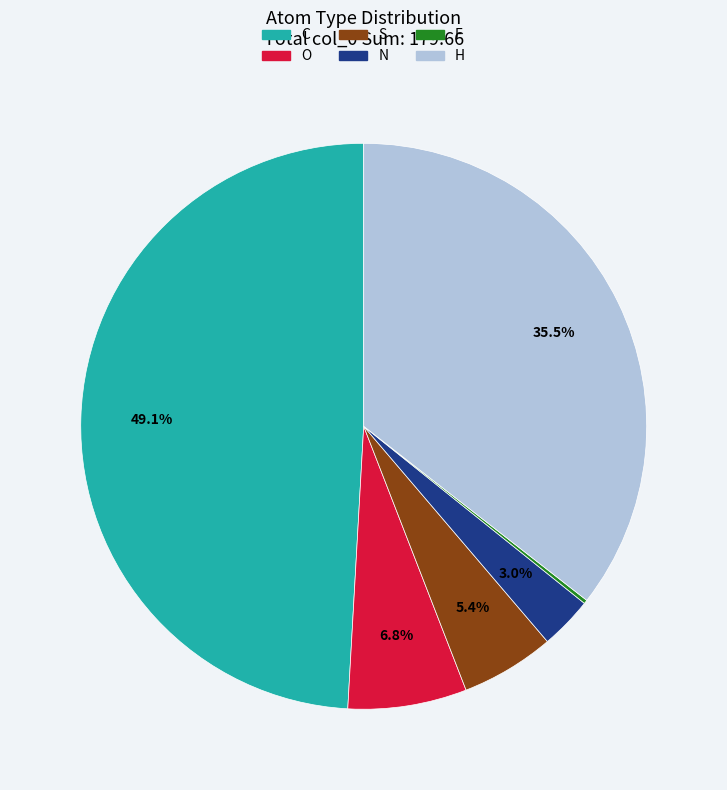

Does N represent more than half of the total?

No